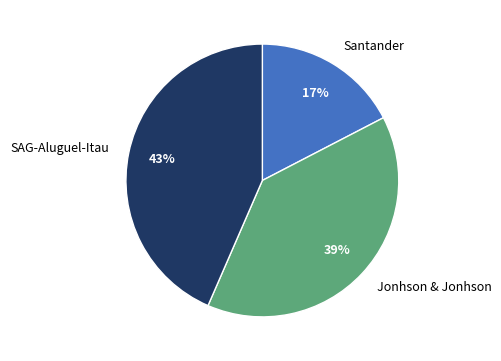

Is it true that SAG-Aluguel-Itau is 35% of the pie?

False